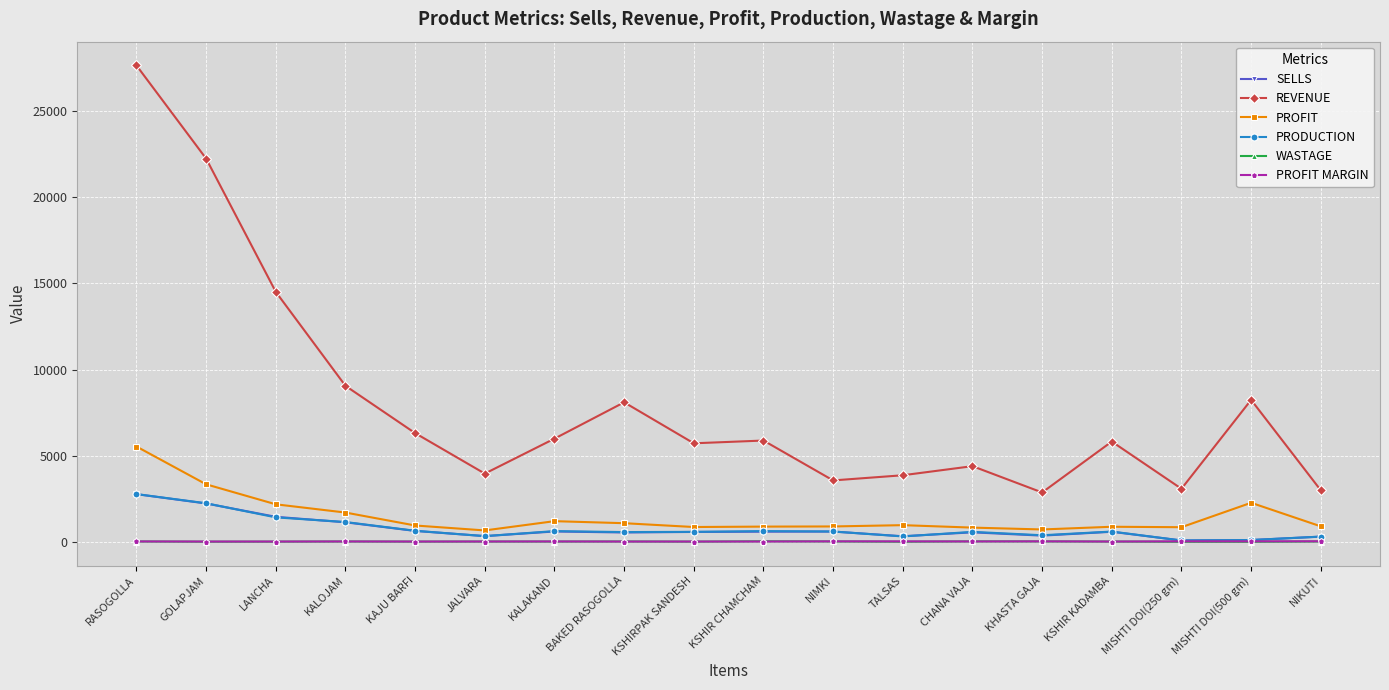

How many lines are shown in the chart?

6